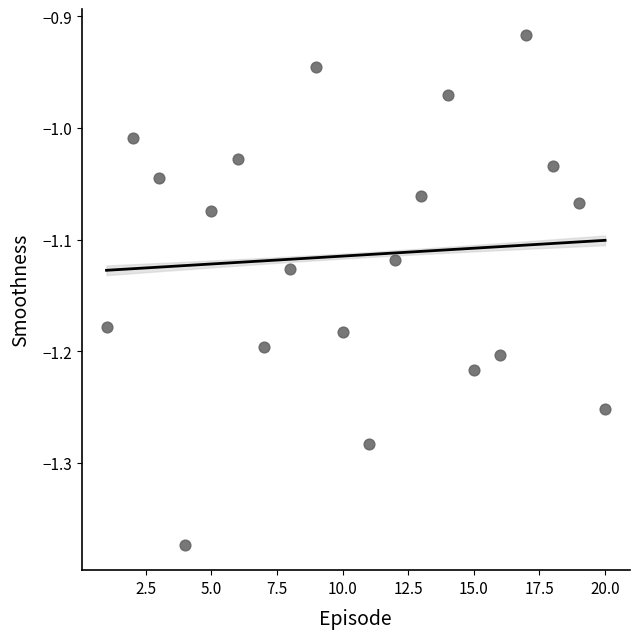

What is the range of Y values (max minus min)?

0.5